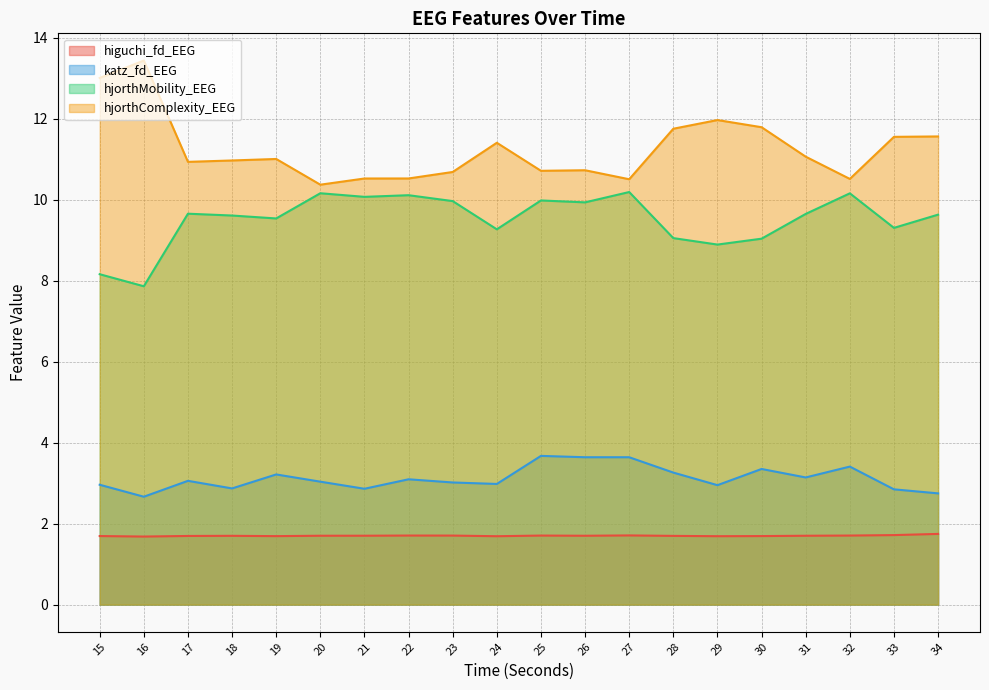

True or false: hjorthComplexity_EEG has a value of 20.8 at 28.

False